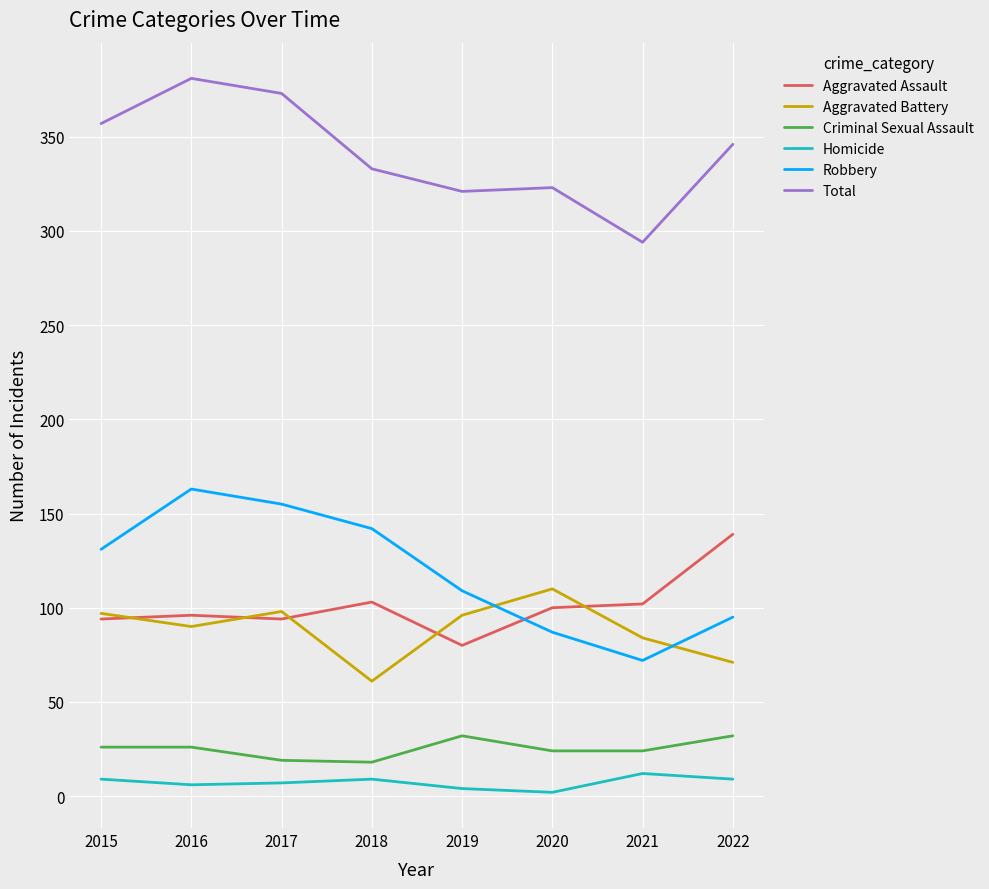

At which label does Aggravated Battery reach its minimum?

2018